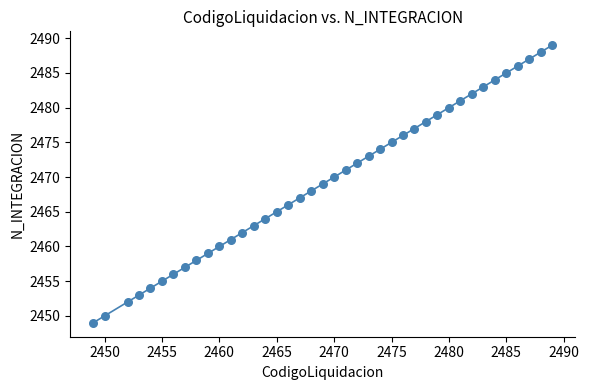

What is the range of Y values (max minus min)?

40